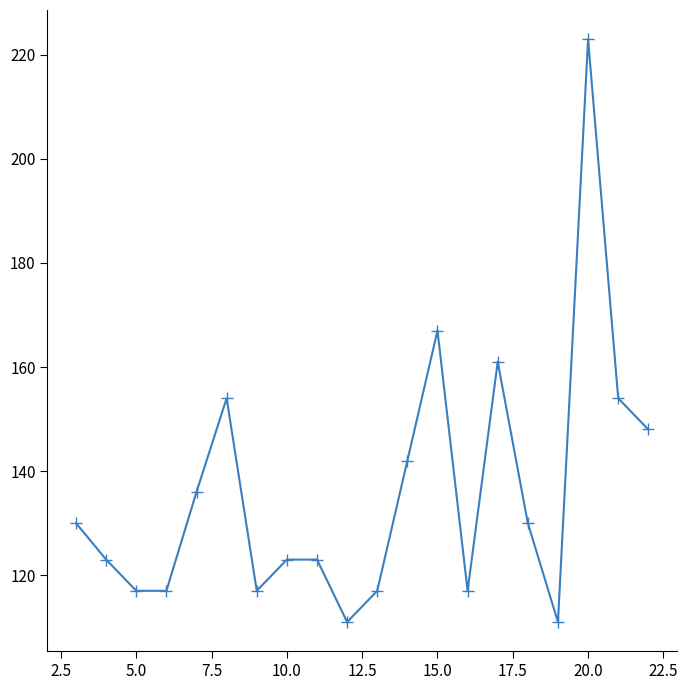

What is the value of the 1st point from the left?

130